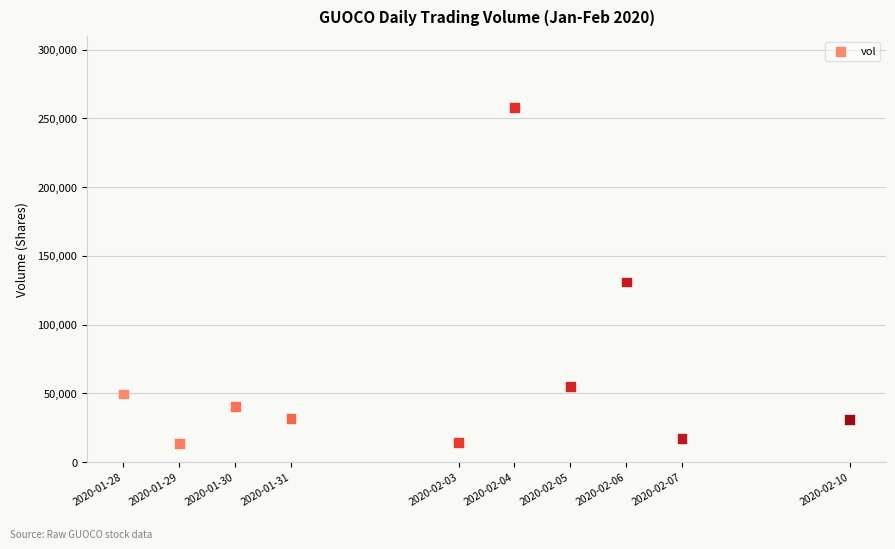

What is the range of X values (max minus min)?

1123200